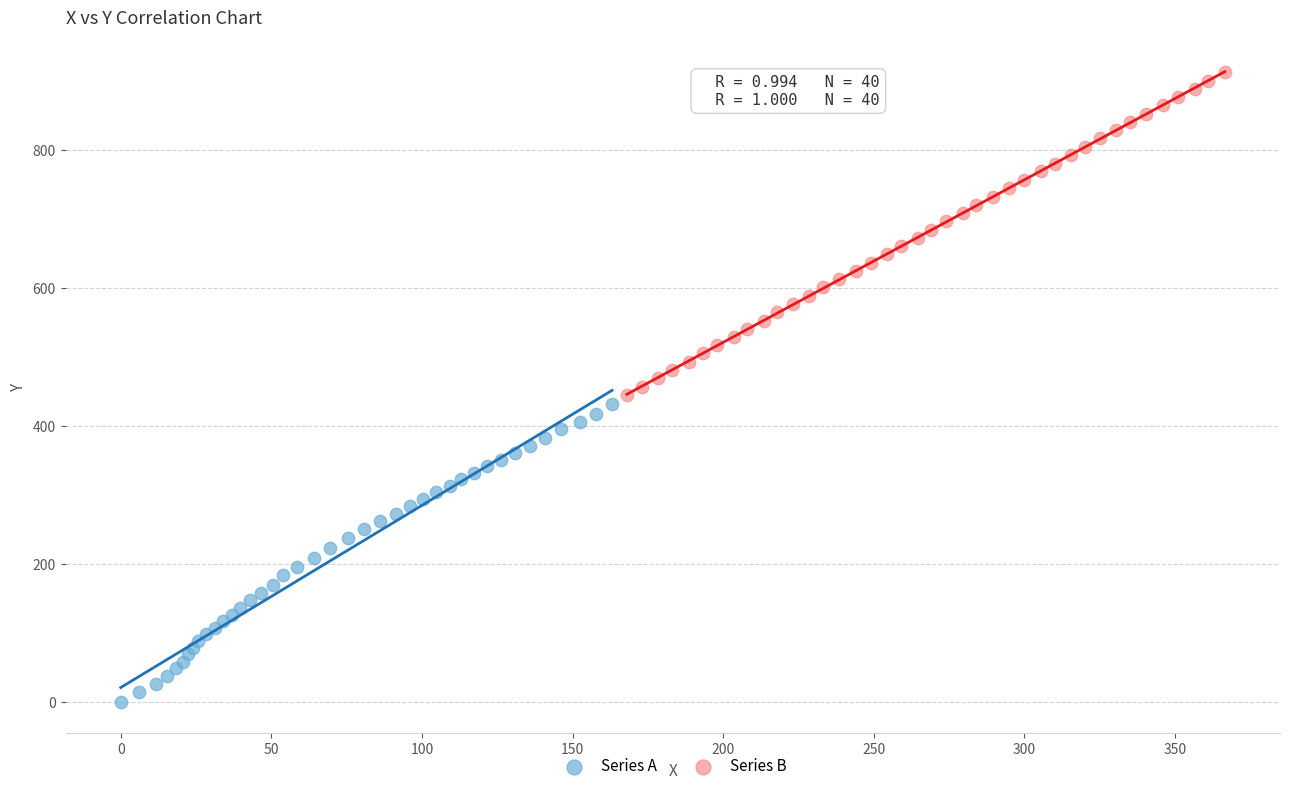

Which series reaches the maximum Y coordinate?

Series B